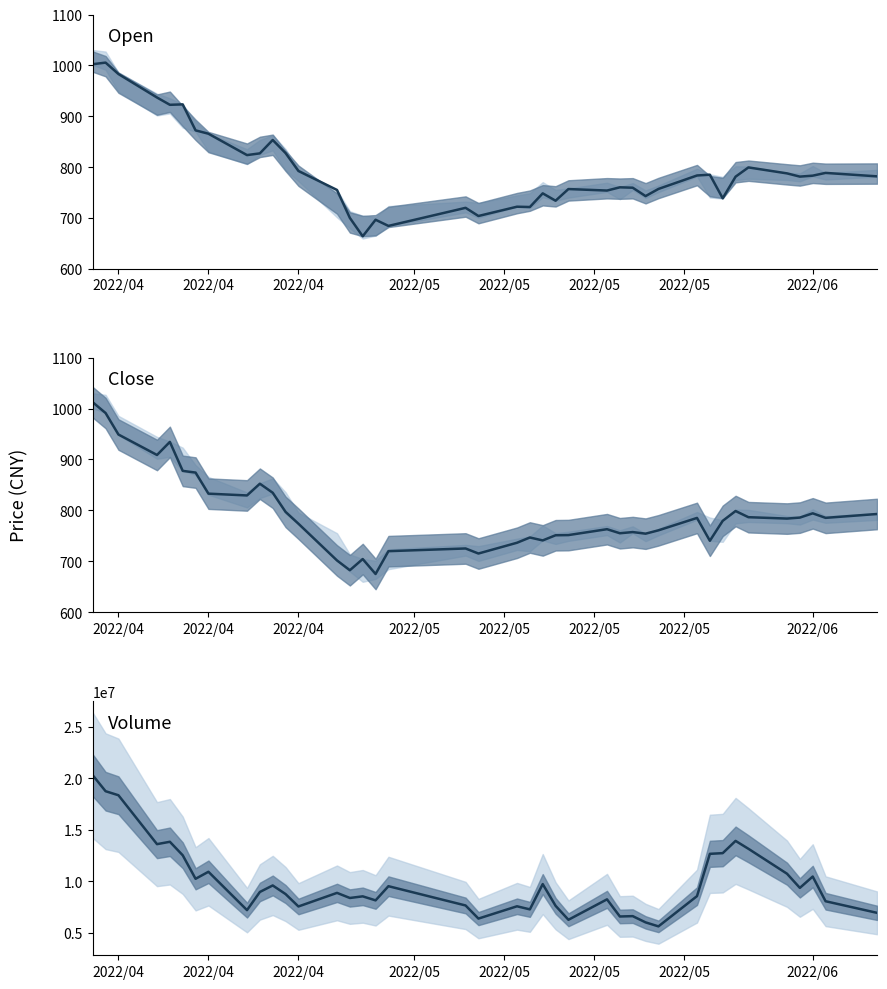

At which label does vol reach its peak?

2022/04